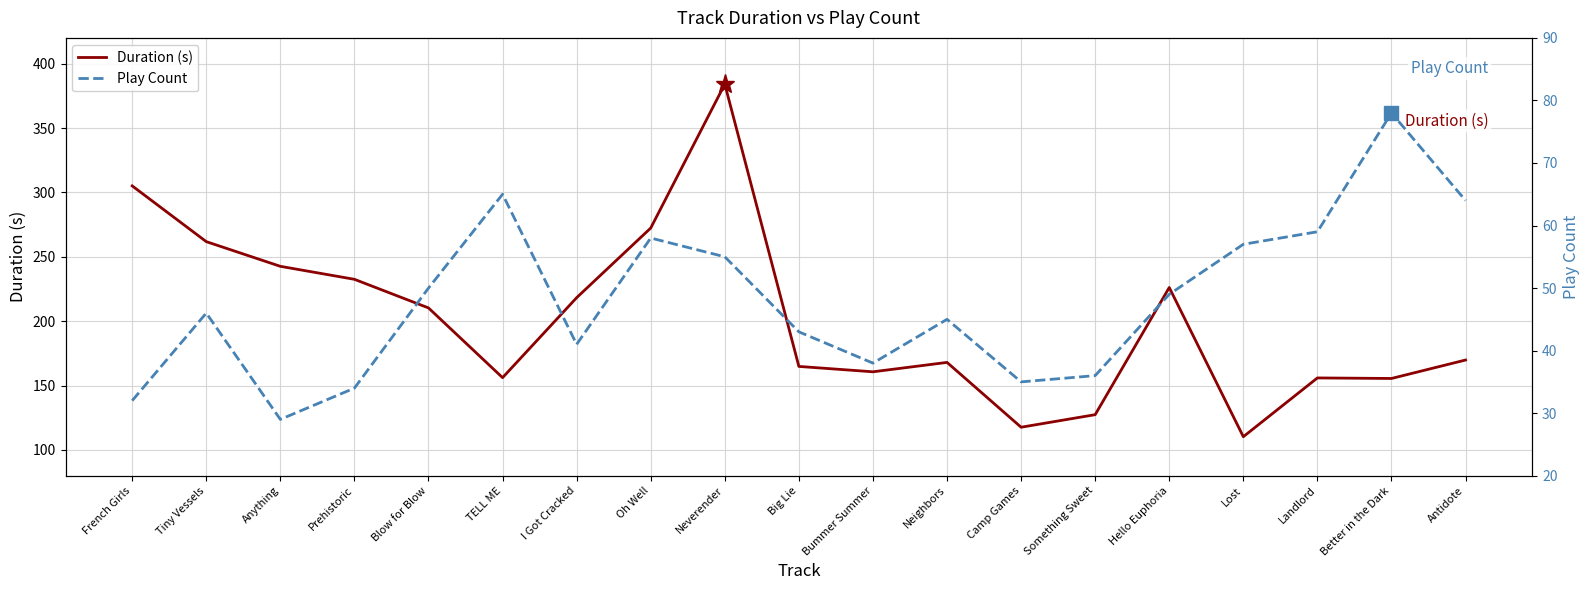

How many values in the Play Count series exceed 46?

9